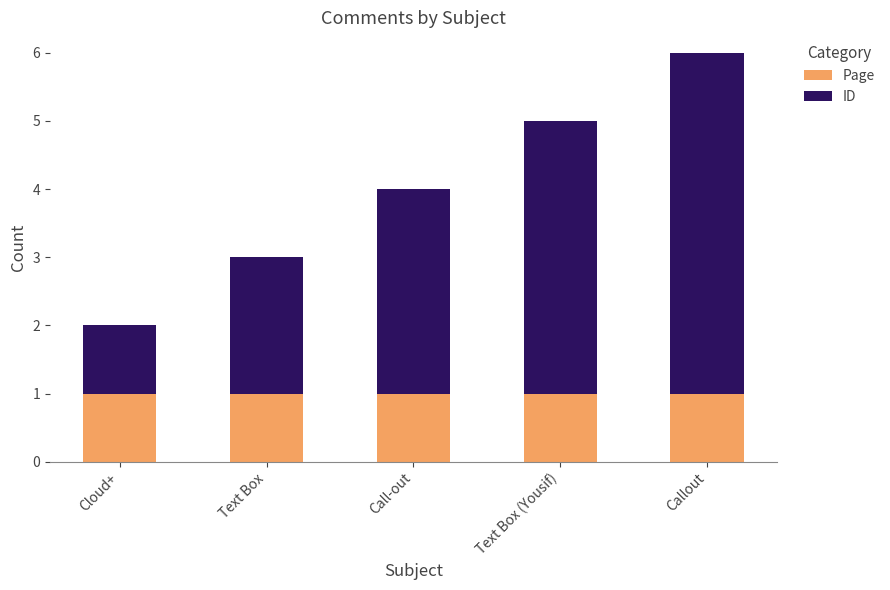

What are all the series names shown in the legend?

Page, ID